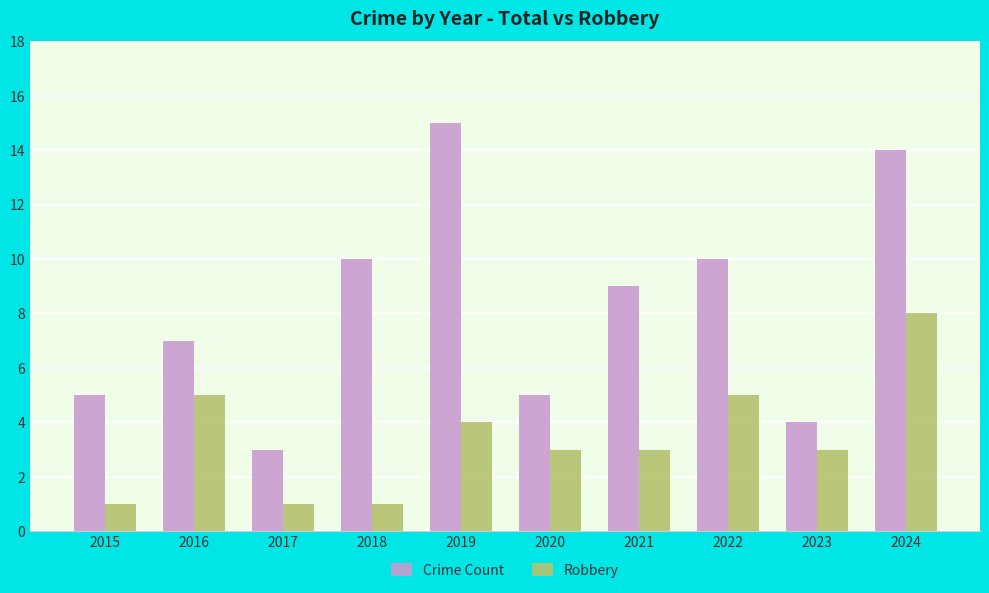

What is the difference between the maximum and second lowest values in the Robbery series?

7